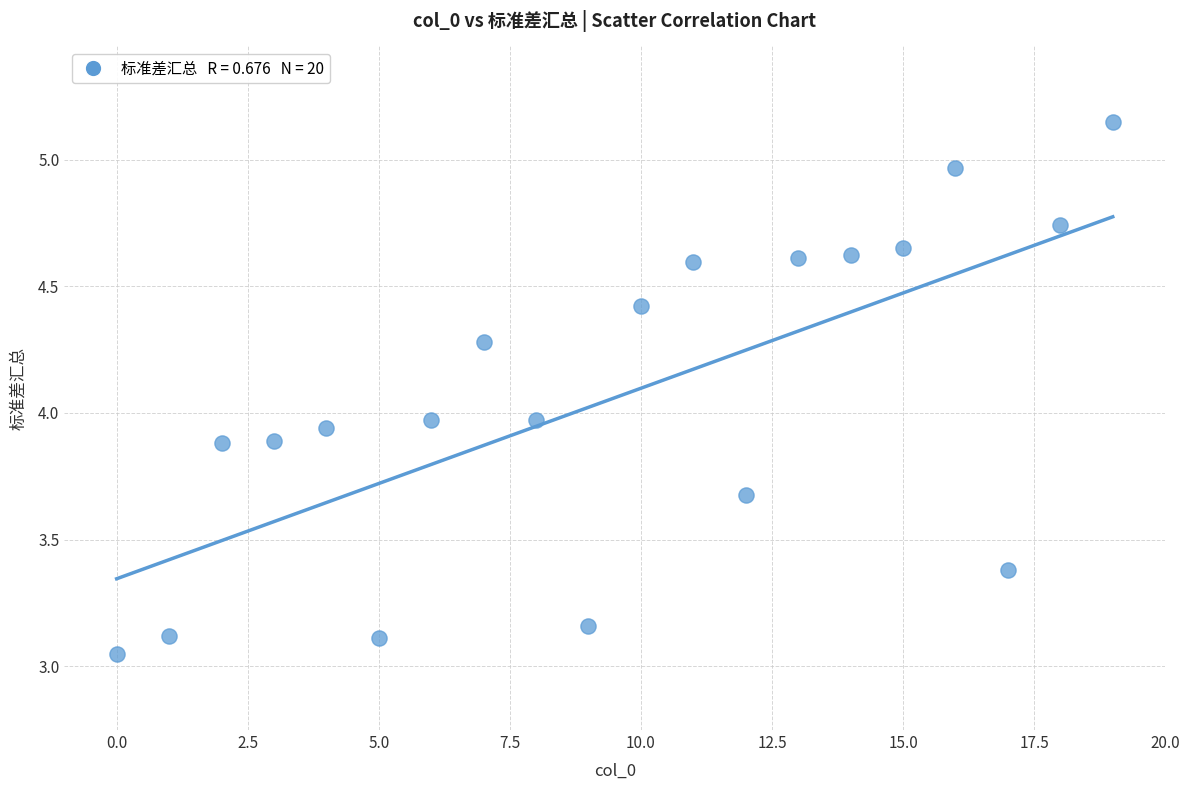

What is the range of Y values (max minus min)?

2.1